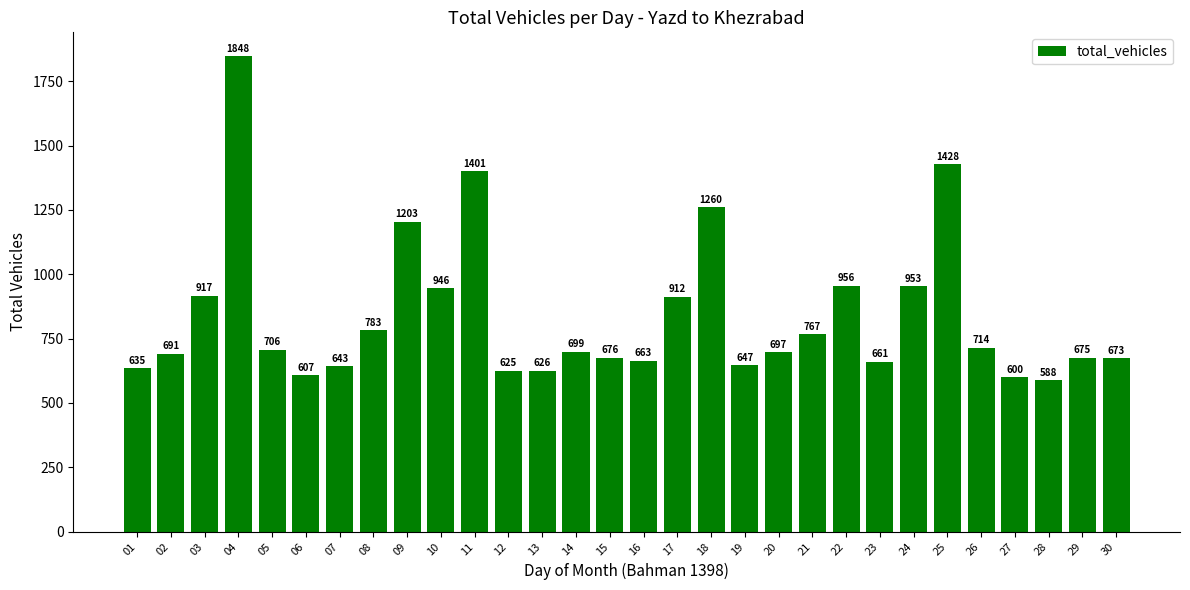

What is the change in value from 14 to 15?

-23